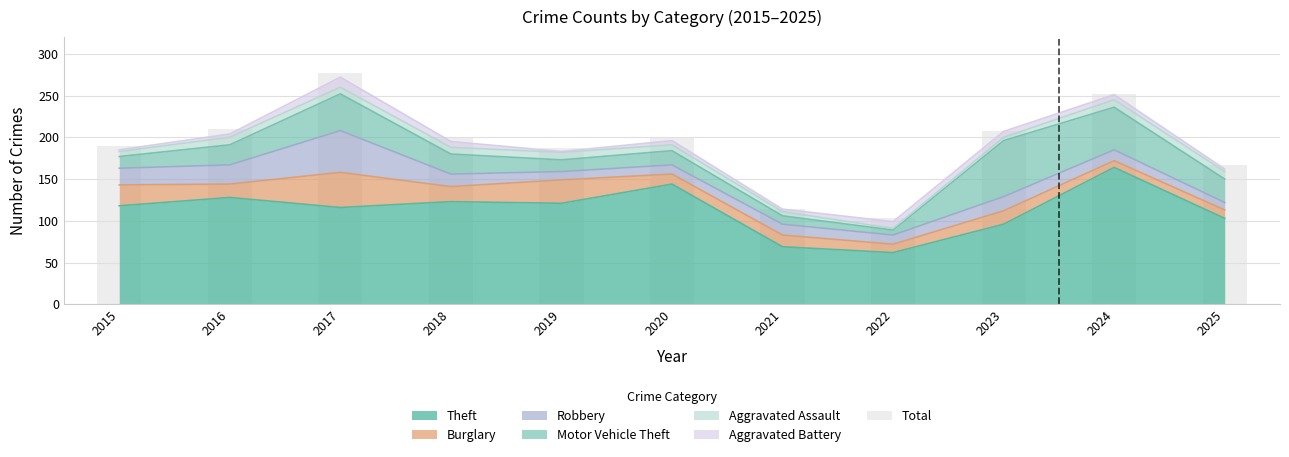

What is the smallest value displayed?

104